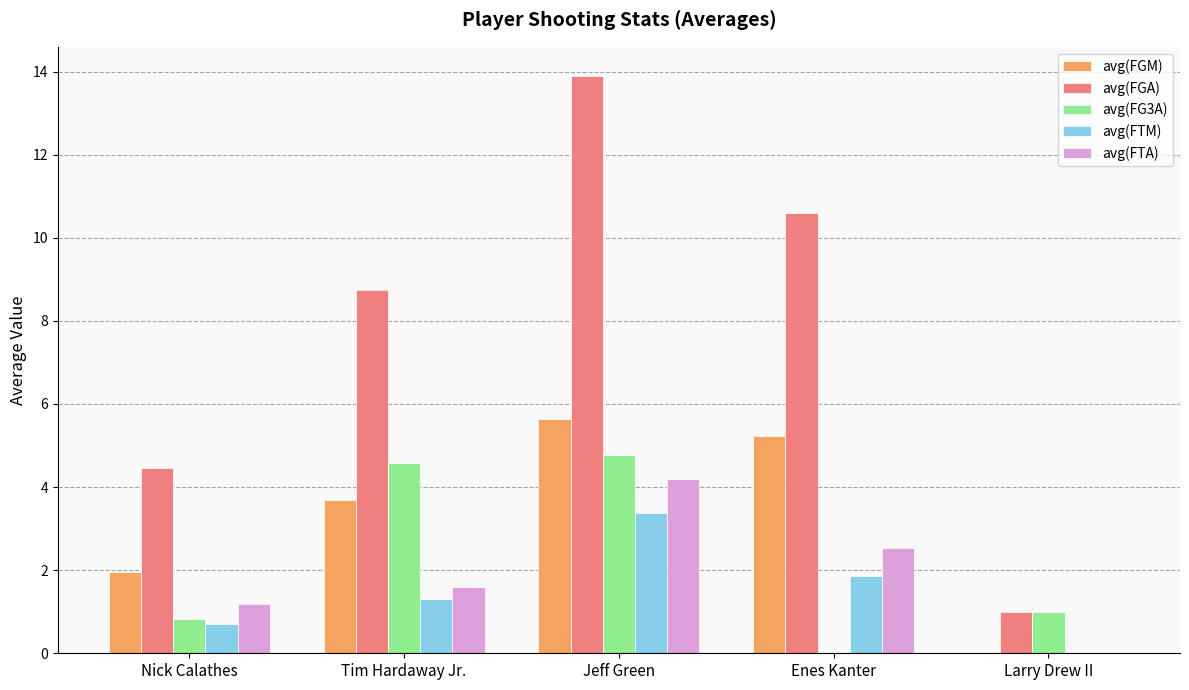

Which series has the widest spread of values?

avg(FGA)